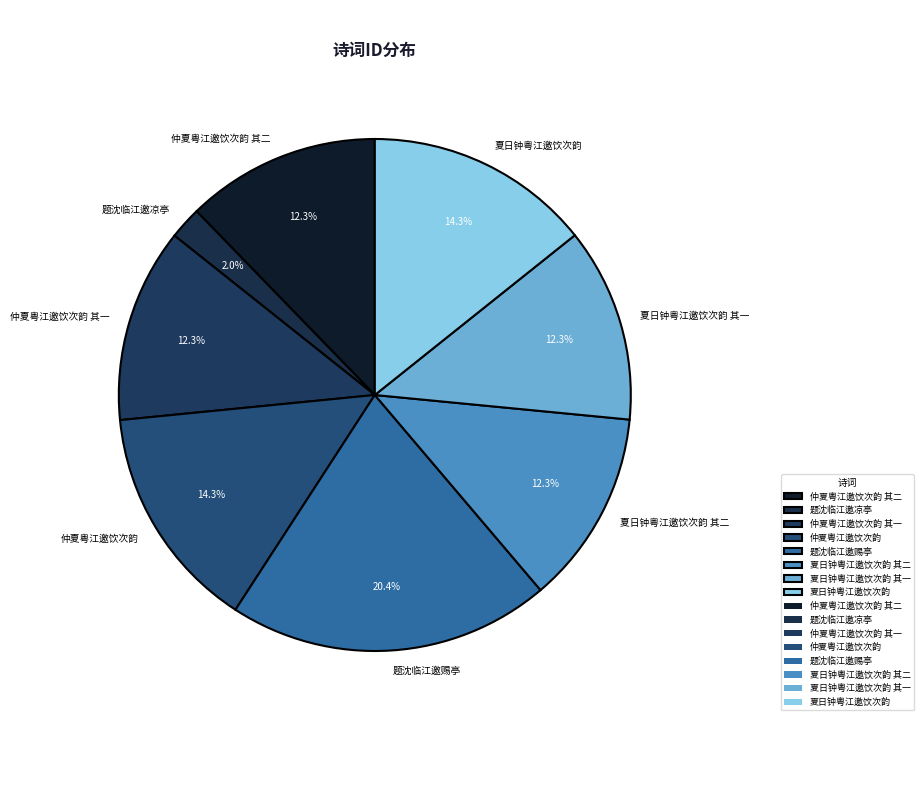

What percentage is the 题沈临江邀赐亭 slice, to the nearest percent?

20%